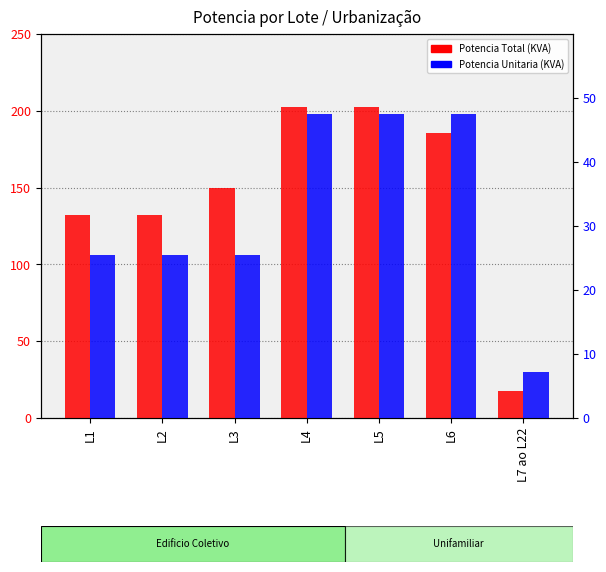

How many categories are shown in the chart?

7